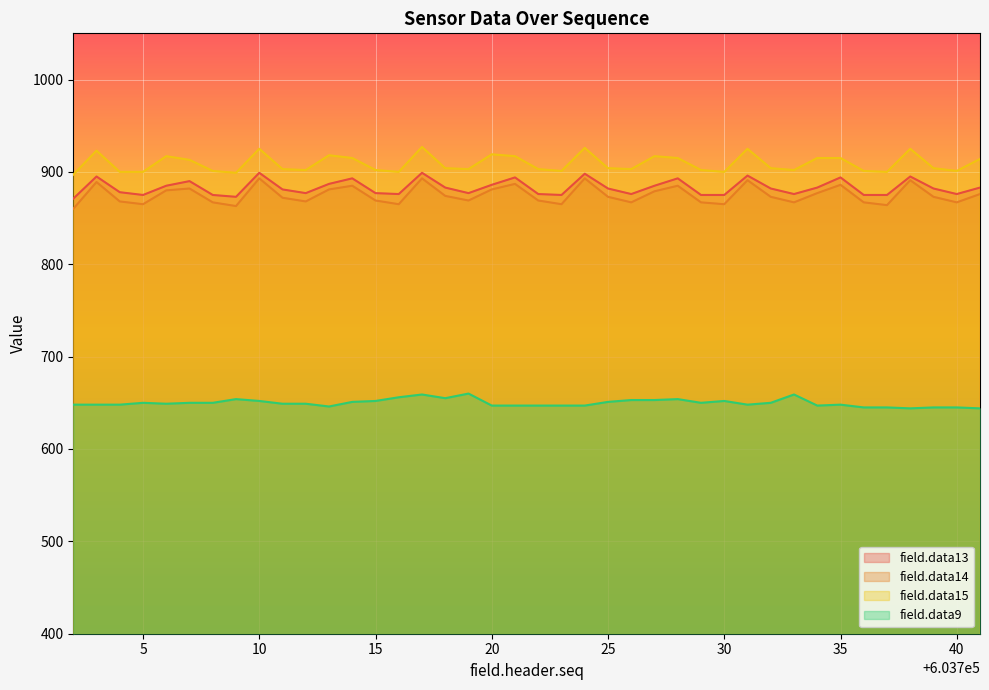

What are all the series names shown in the legend?

field.data13, field.data14, field.data15, field.data9